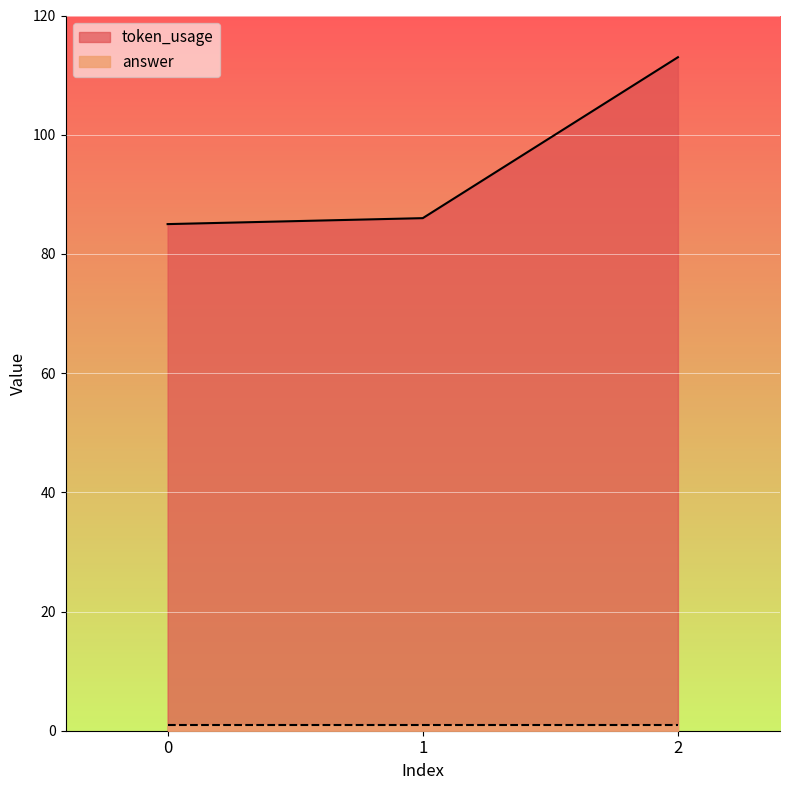

Rank the categories by value from lowest to highest.

0, 1, 2